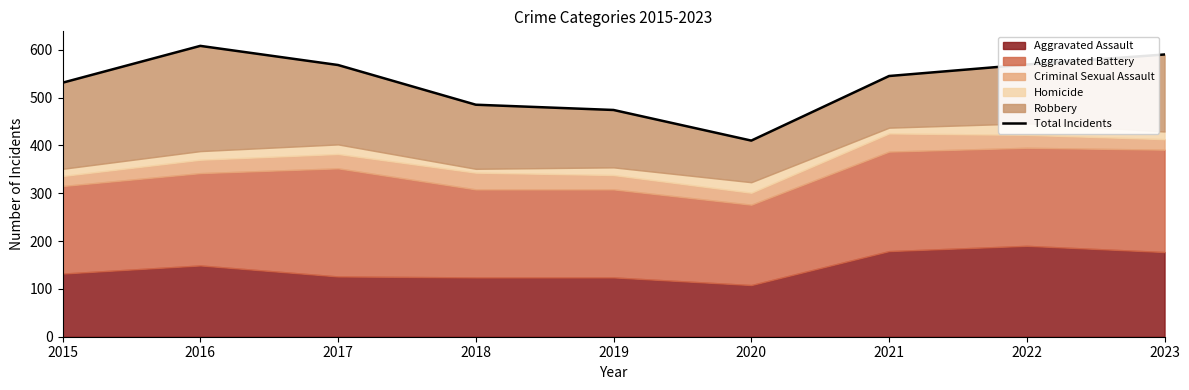

What is the value of the 5th point from the left?

474